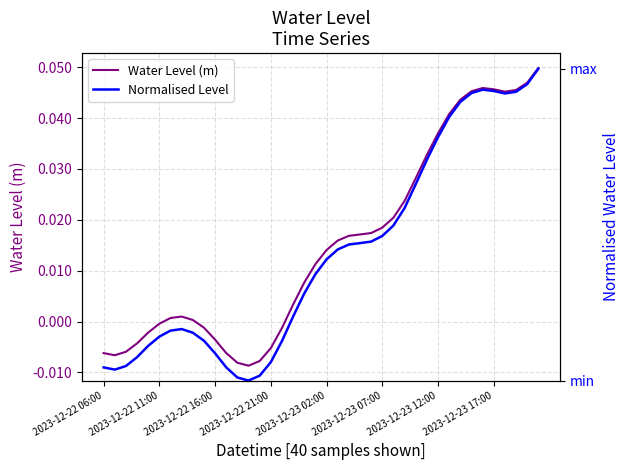

In Water Level (m), how many points are higher than both neighbors (excluding endpoints)?

2